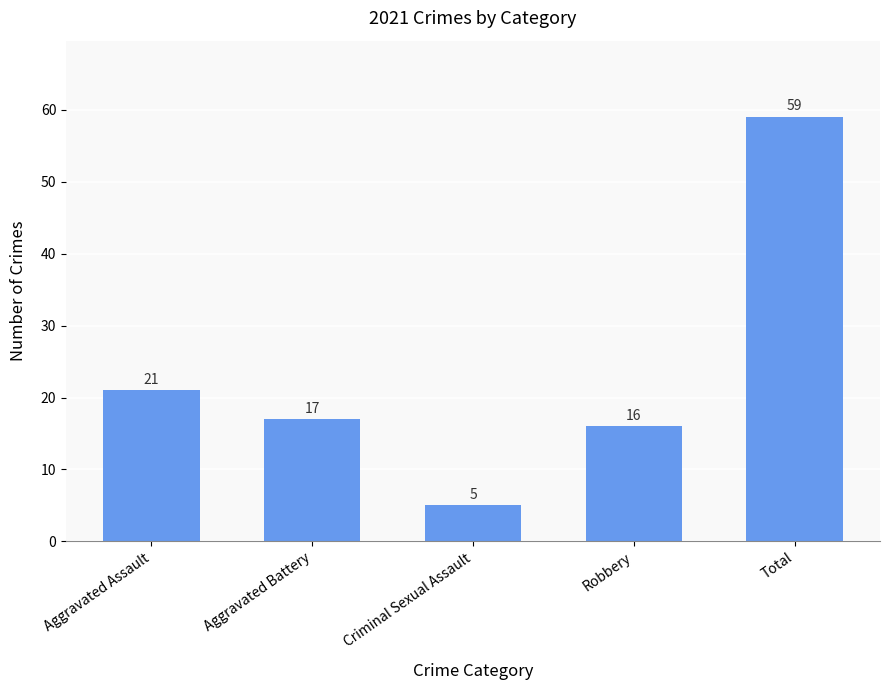

What is the change in value from Aggravated Assault to Criminal Sexual Assault?

-16